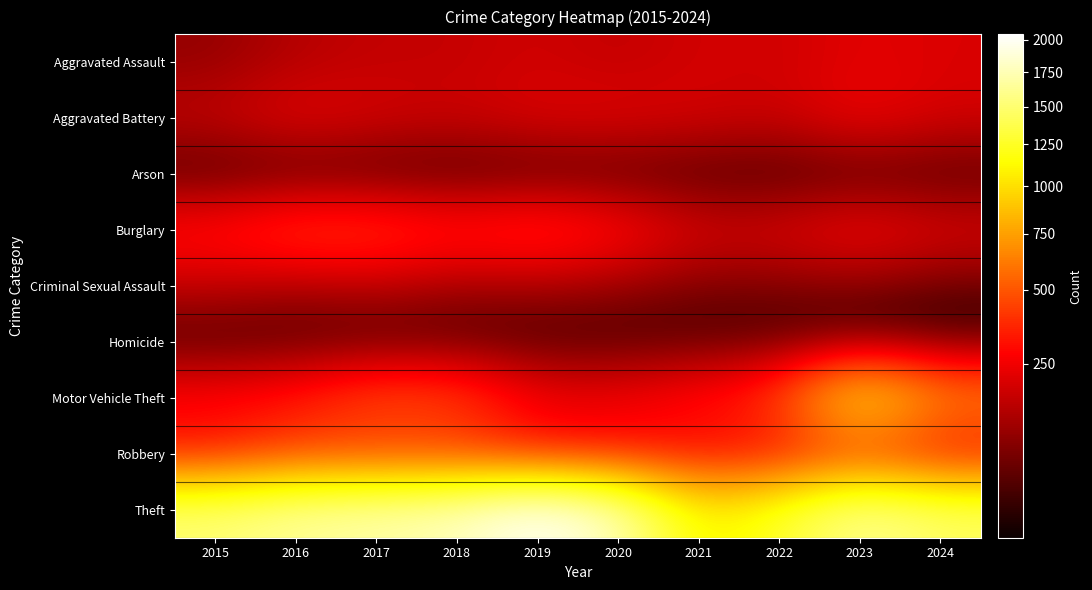

Reading left to right, what are all the values shown in this chart?

Aggravated Assault: 2015=92	2016=140	2017=164	2018=164	2019=188	2020=158	2021=193	2022=180	2023=225	2024=204
Aggravated Battery: 2015=164	2016=229	2017=195	2018=175	2019=211	2020=216	2021=192	2022=172	2023=252	2024=192
Arson: 2015=7	2016=12	2017=9	2018=6	2019=11	2020=17	2021=13	2022=8	2023=15	2024=16
Burglary: 2015=324	2016=429	2017=422	2018=347	2019=400	2020=313	2021=196	2022=202	2023=272	2024=207
Criminal Sexual Assault: 2015=155	2016=115	2017=139	2018=100	2019=106	2020=90	2021=59	2022=61	2023=66	2024=37
Homicide: 2015=8	2016=18	2017=16	2018=20	2019=12	2020=14	2021=21	2022=18	2023=17	2024=7
Motor Vehicle Theft: 2015=301	2016=339	2017=474	2018=453	2019=257	2020=258	2021=320	2022=421	2023=1113	2024=664
Robbery: 2015=293	2016=410	2017=400	2018=394	2019=288	2020=288	2021=265	2022=274	2023=397	2024=256
Theft: 2015=1516	2016=1652	2017=1704	2018=1774	2019=2044	2020=1767	2021=1050	2022=1266	2023=1641	2024=1451